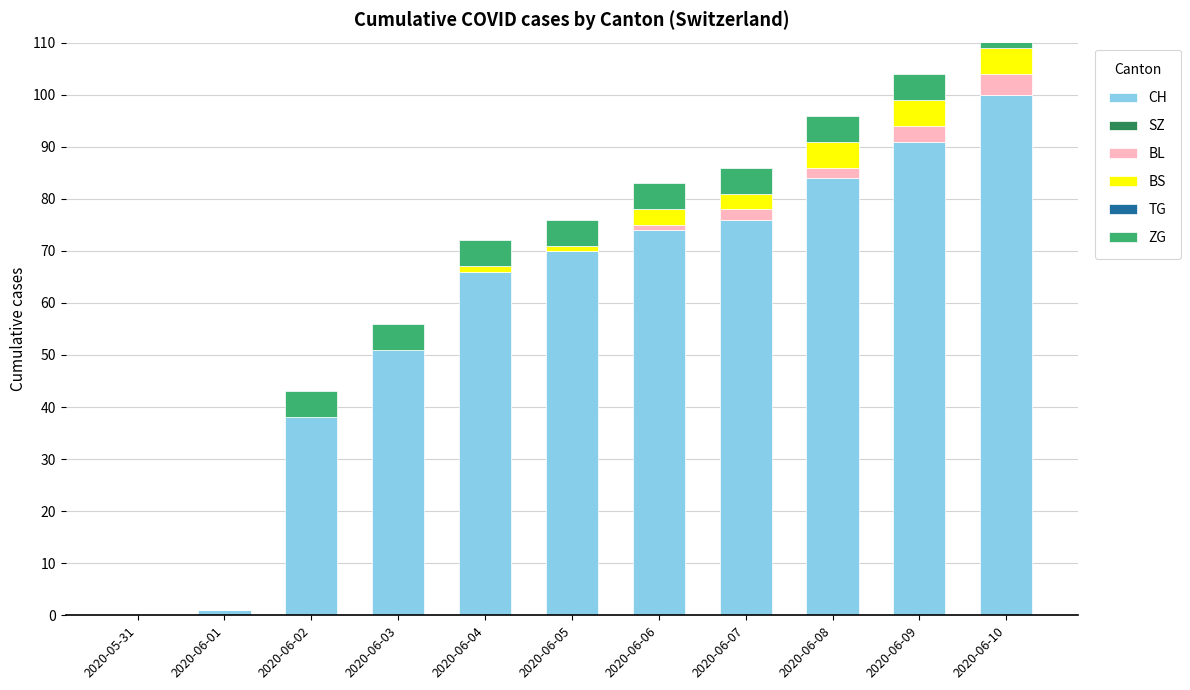

How many BS values are between 0 and 5?

11